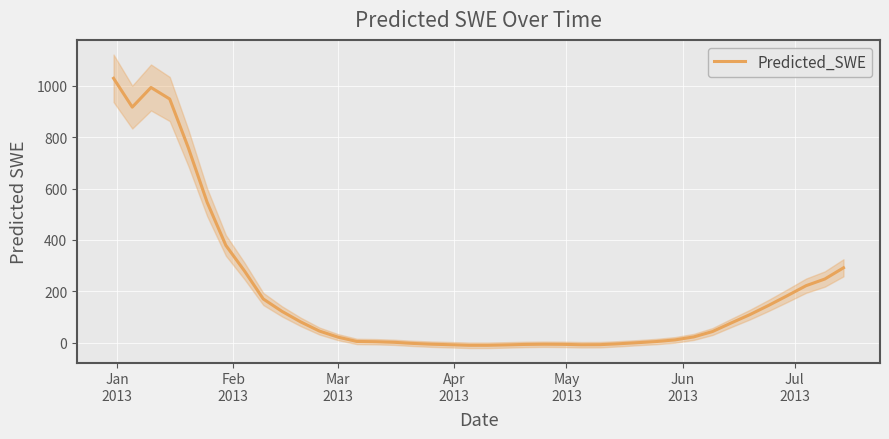

Does the chart display data point markers on the line(s)?

No